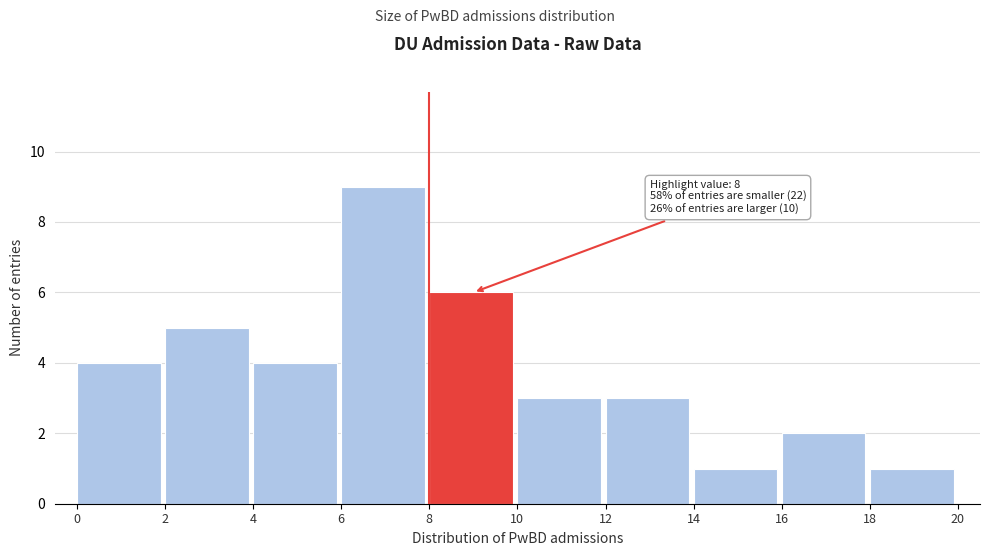

Which range on the x-axis has the tallest bar?

6 to 8